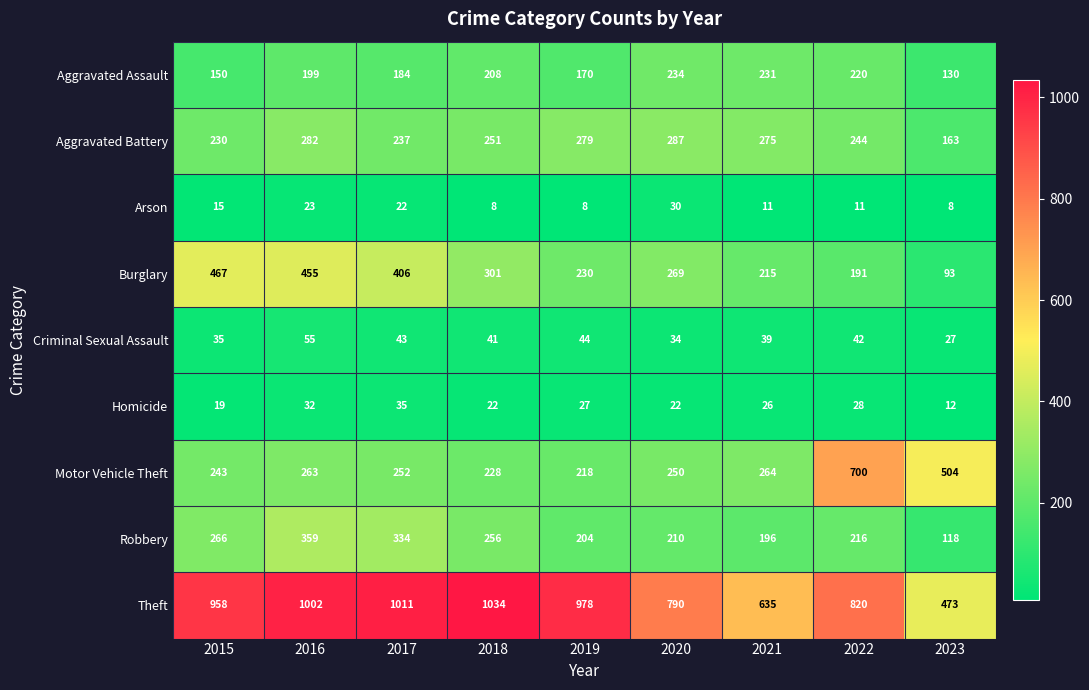

List the series in order of their peak value, highest first.

Theft, Motor Vehicle Theft, Burglary, Robbery, Aggravated Battery, Aggravated Assault, Criminal Sexual Assault, Homicide, Arson